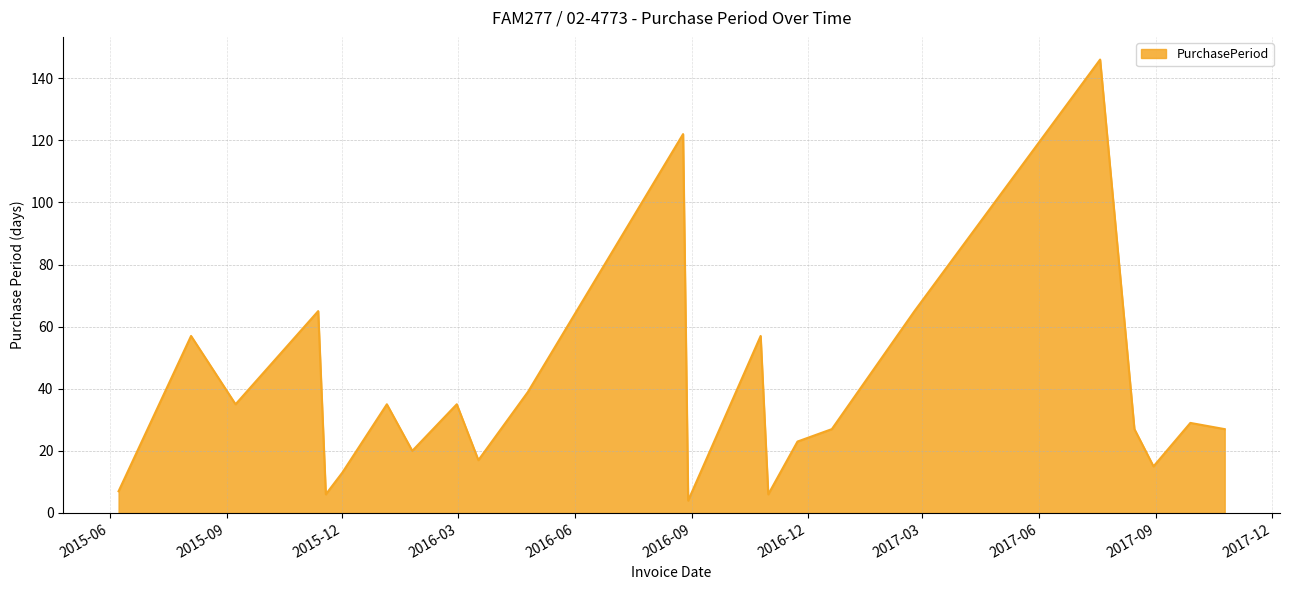

What is the smallest value displayed?

4